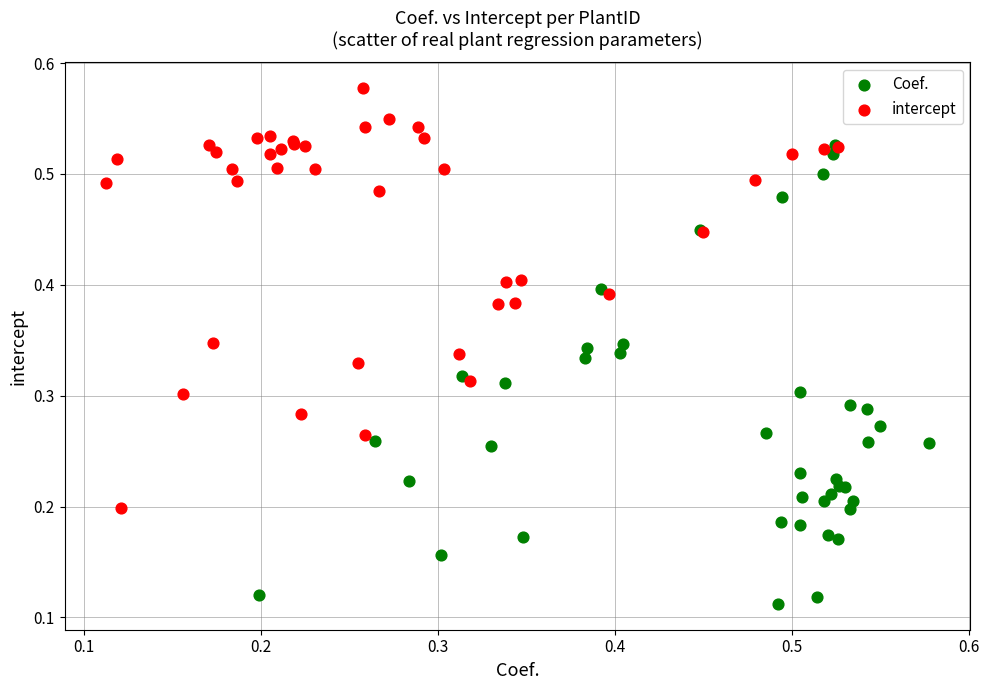

Which series reaches the maximum Y coordinate?

intercept